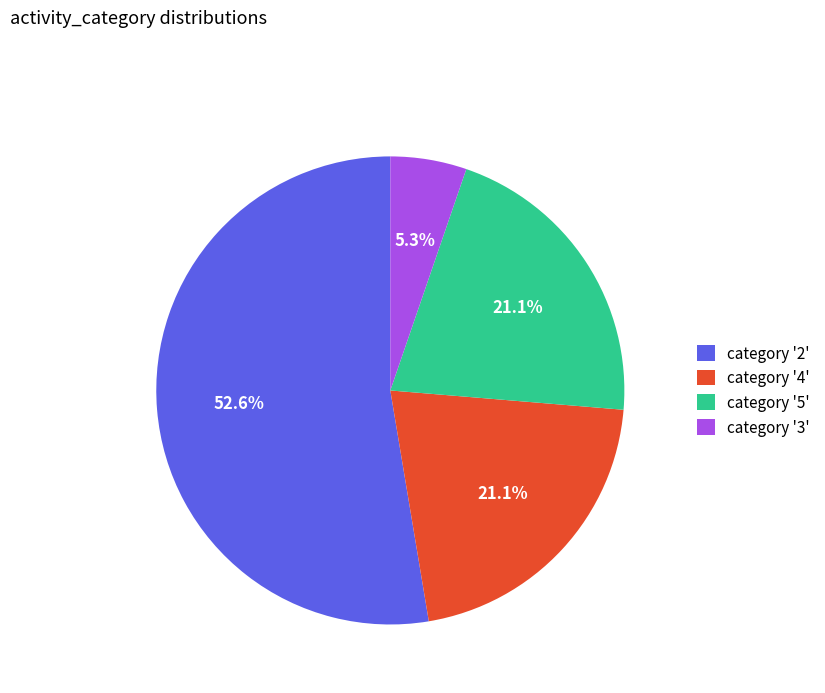

How many slices are in this pie chart?

4